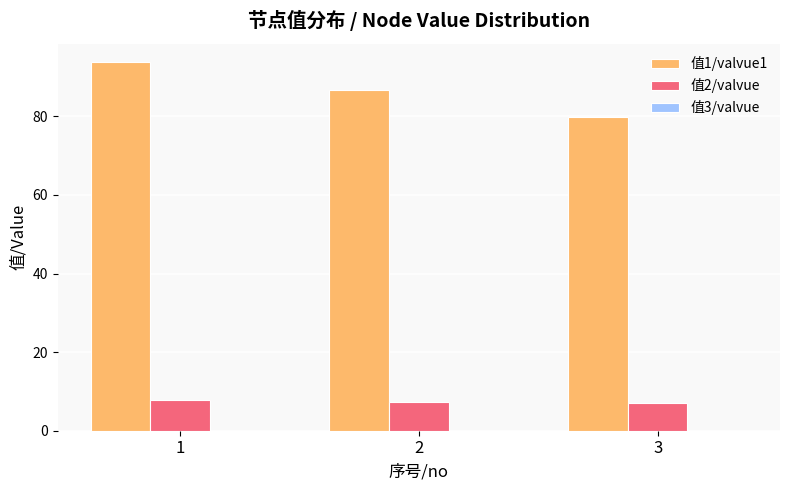

At which label does 值2/valvue first exceed 7?

1